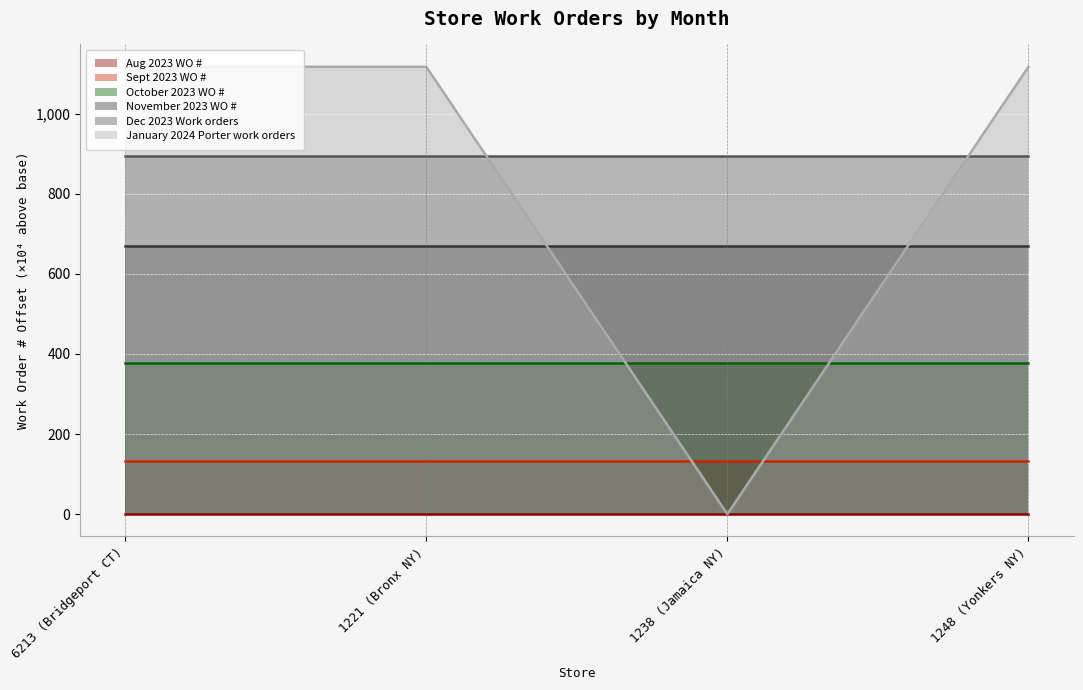

Which category has the lowest value in the Sept 2023 WO # series?

6213 (Bridgeport CT)